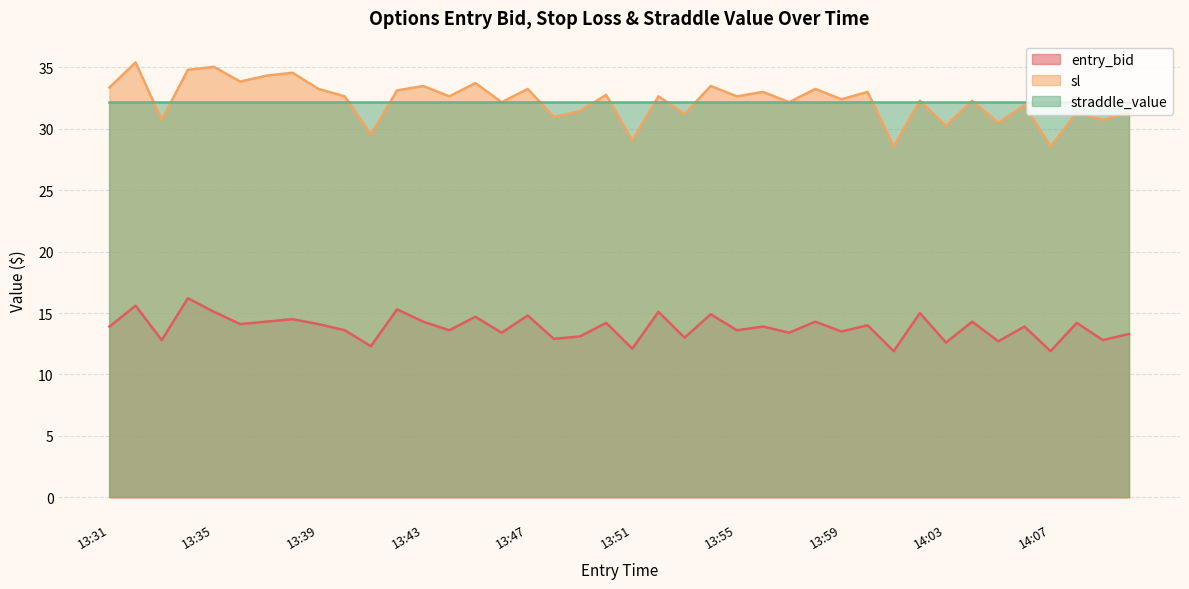

What is the value of the sl point at the 35th from the left?

30.5